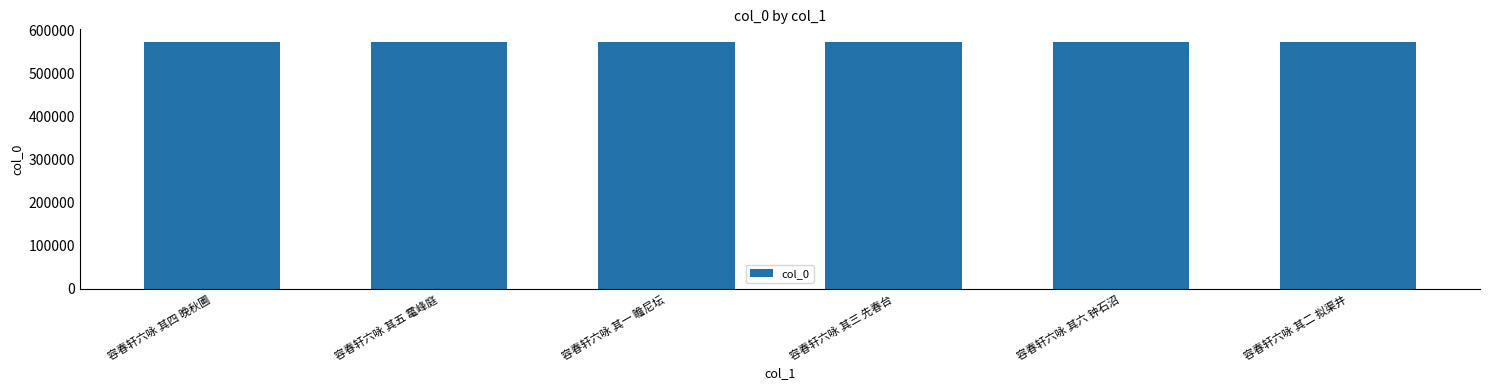

What is the smallest value displayed?

574281